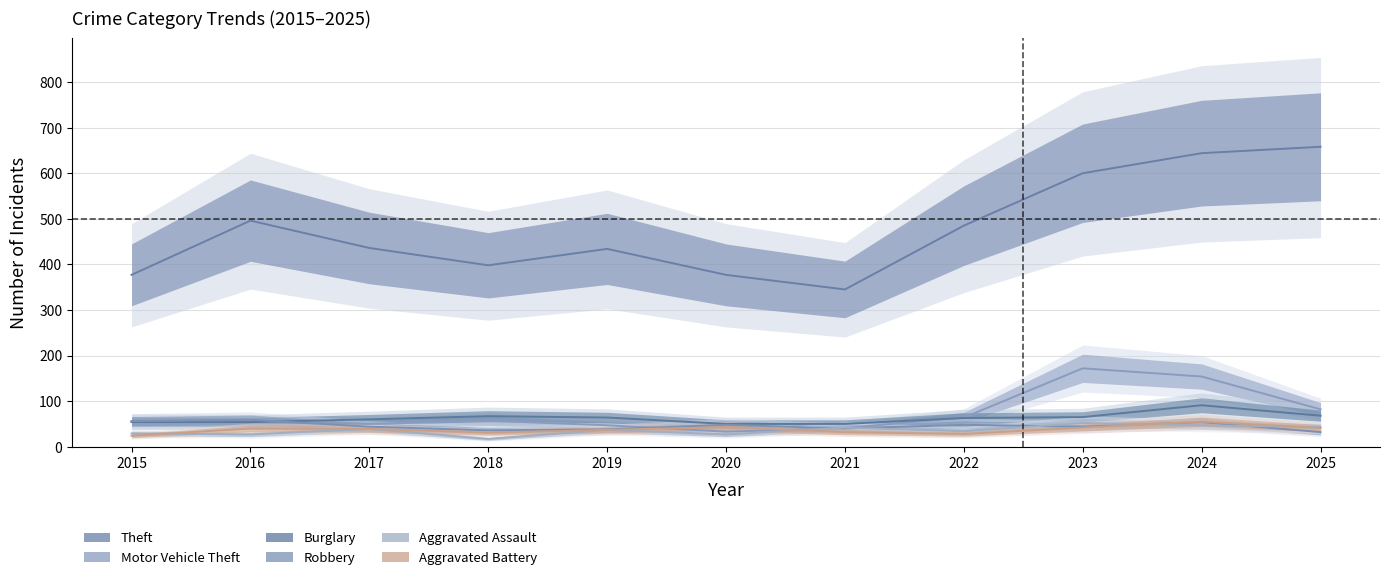

The value of Theft at 2016 is 274. True or false?

False